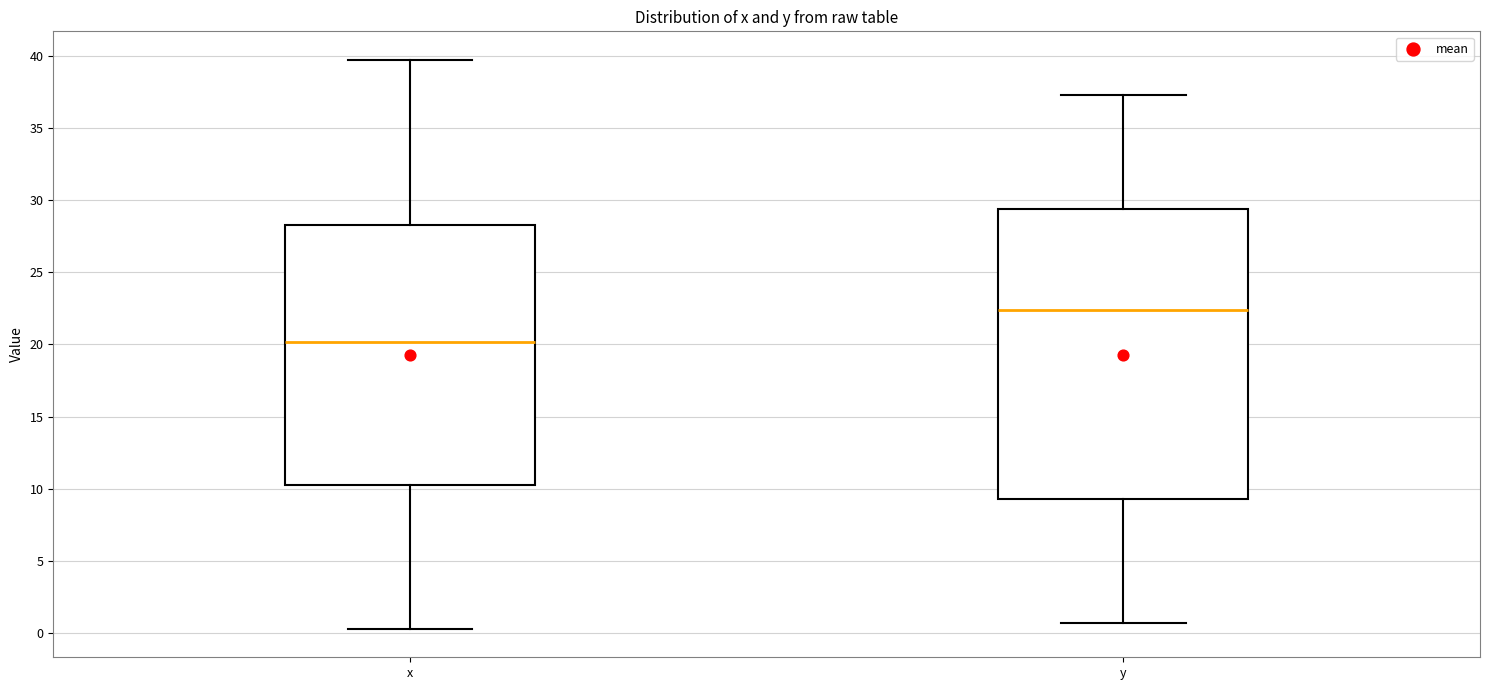

Comparing the boxes themselves (not the whiskers), which one is the tallest?

y